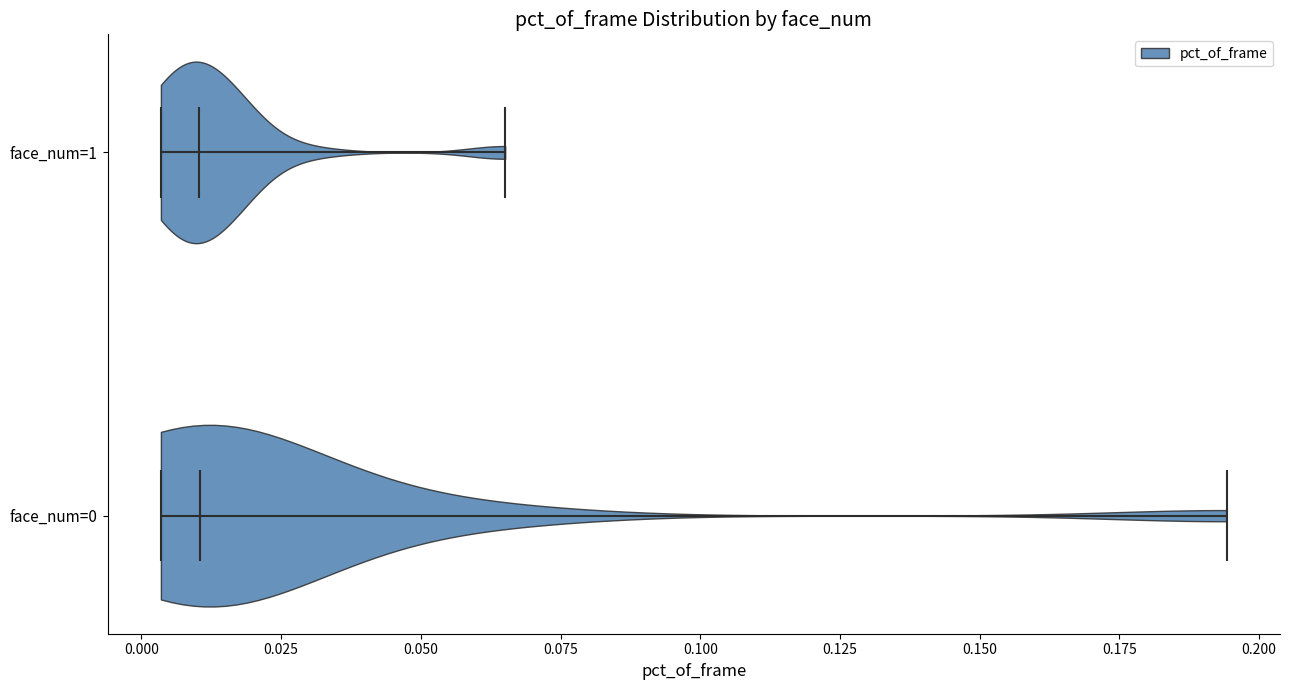

Reading bottom to top, read every violin against the x-axis: where its median line is, and the lowest and highest points it reaches. The values are not printed on the chart, so give them approximately, as read against the axis.

face_num=0: median line 0.010, lowest point 0.005, highest point 0.195
face_num=1: median line 0.010, lowest point 0.005, highest point 0.065